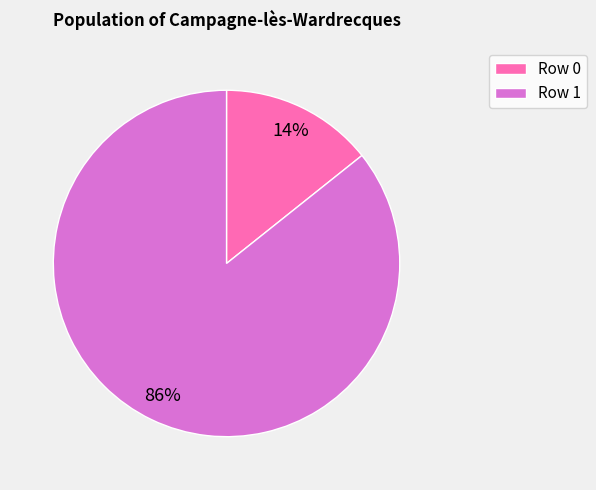

Rank the categories by value from highest to lowest.

Row 1, Row 0